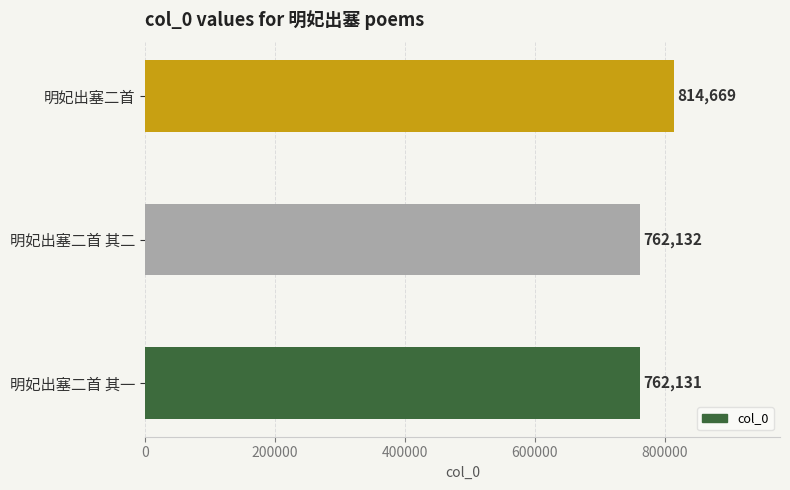

True or false: the data shows 762132 at 明妃出塞二首 其二.

True